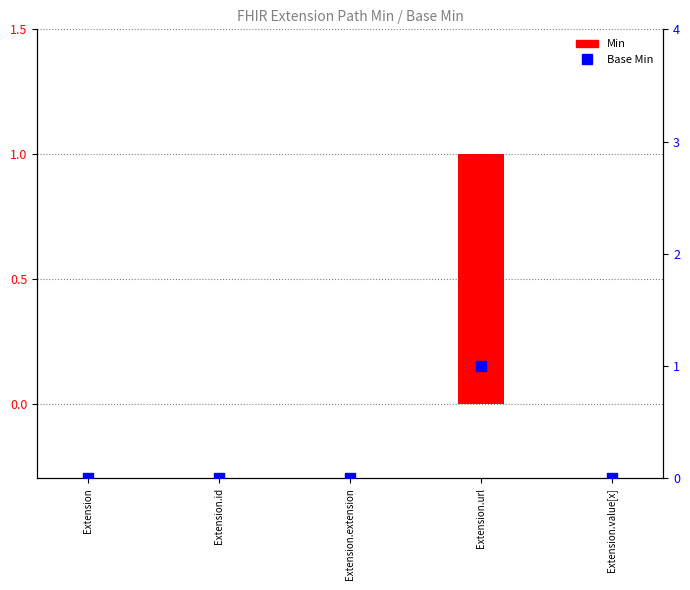

What are all the series names shown in the legend?

Min, Base Min